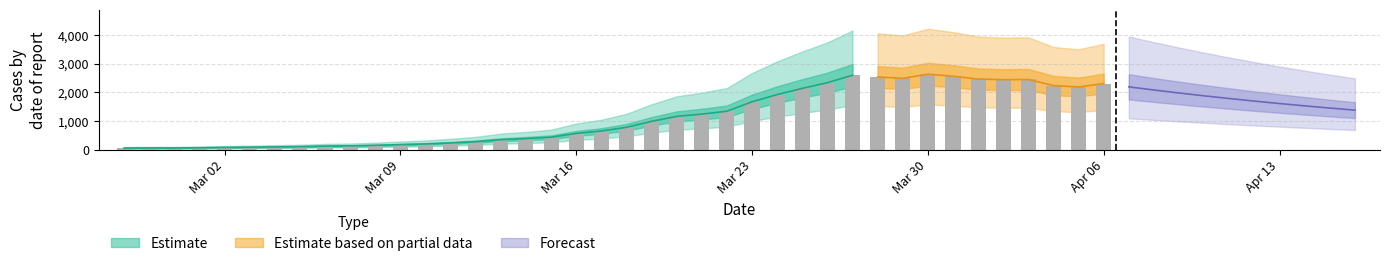

What is the label of the 26th bar from the right?

2020-03-12